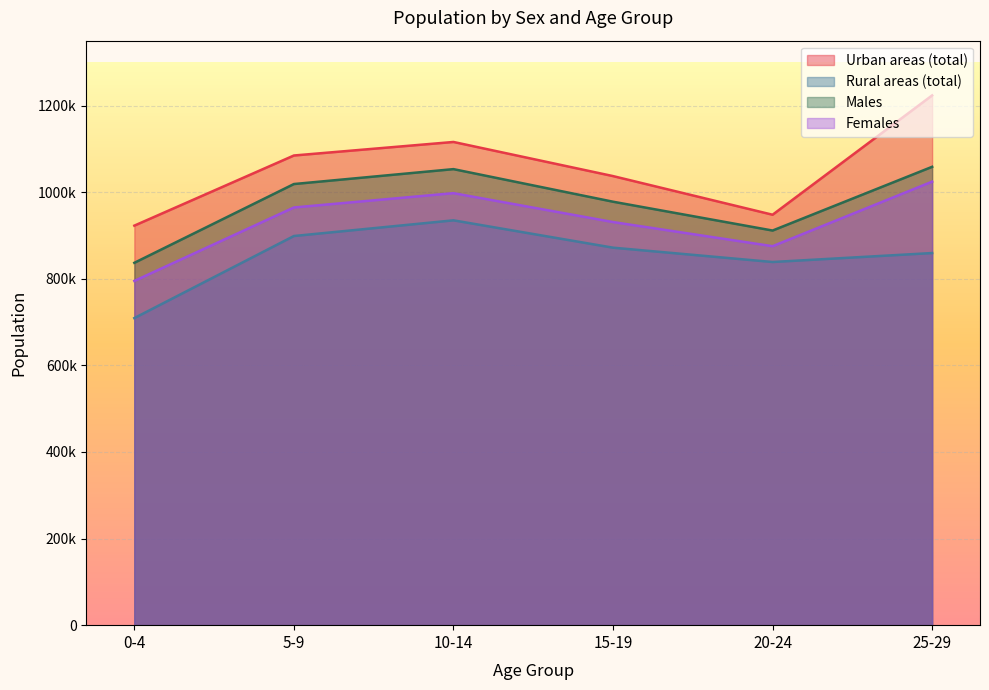

True or false: Rural areas (total) has a value of 1504794 at 10-14.

False